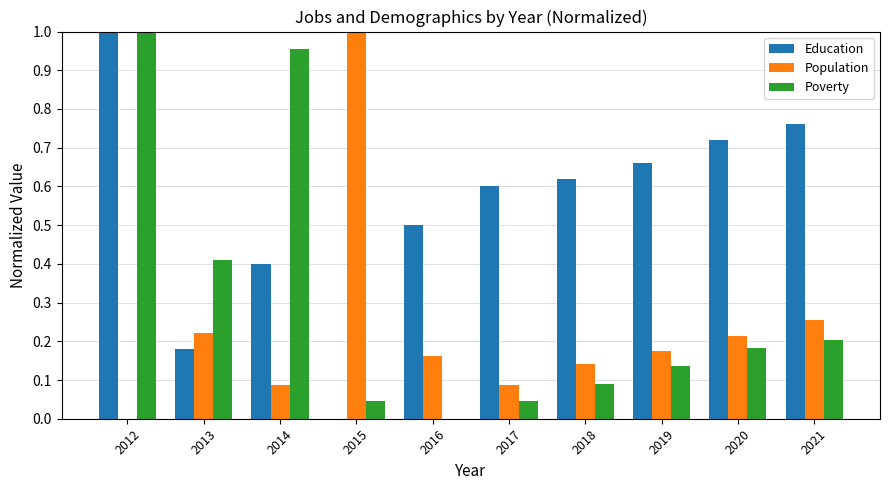

Between 2013 and 2015, which series saw the biggest shift?

Population